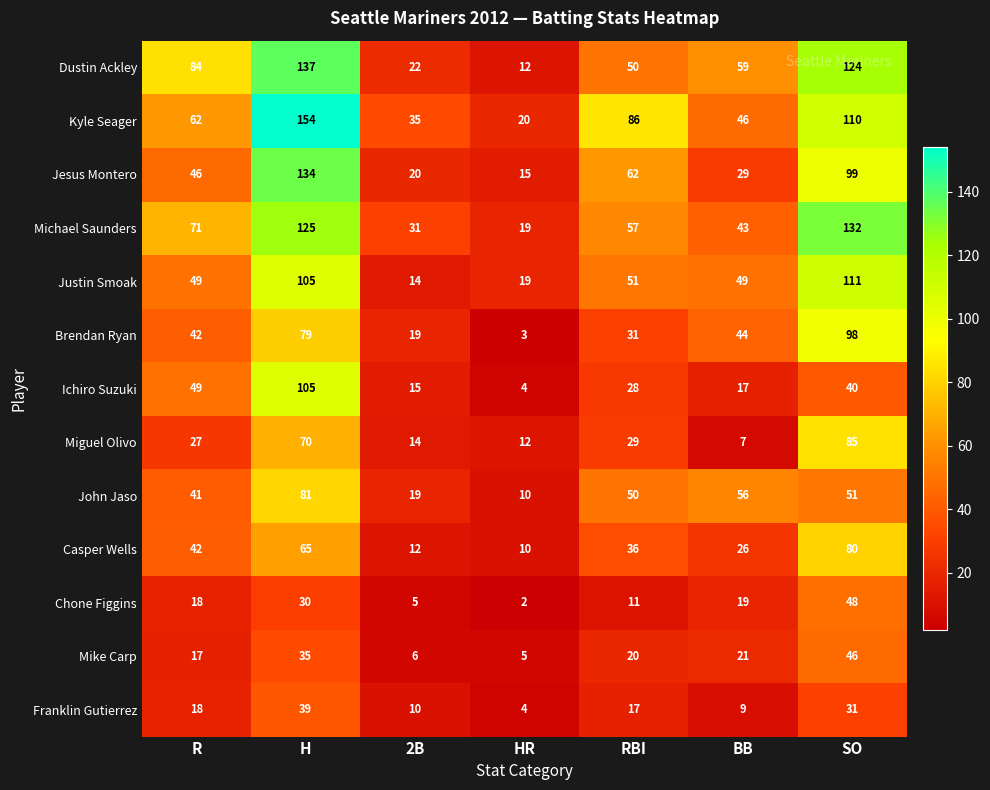

Where is Jesus Montero nearest to the value 74?

RBI